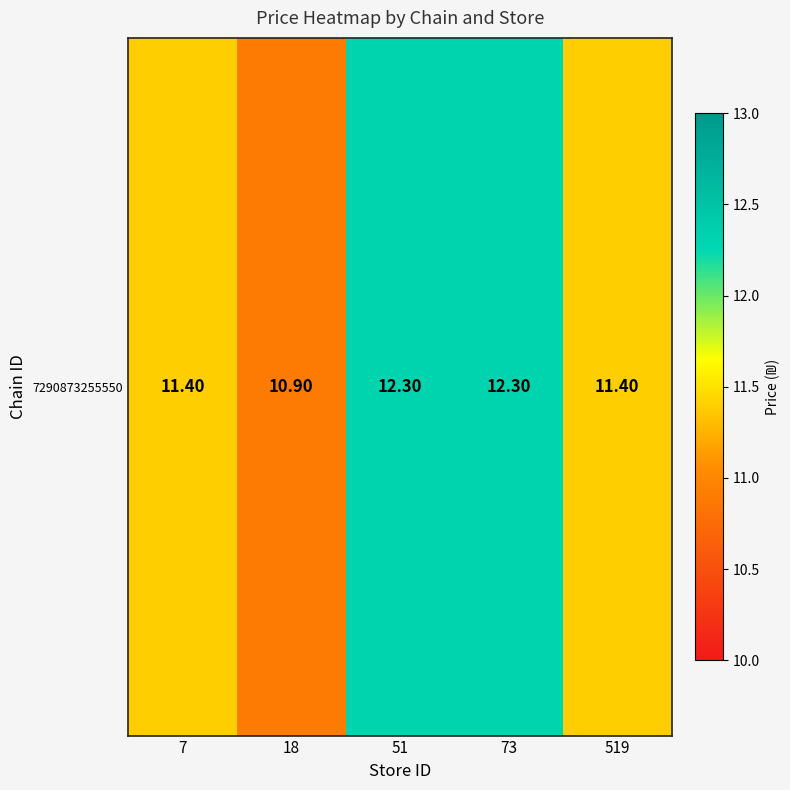

The value at 18 is 15.1. True or false?

False